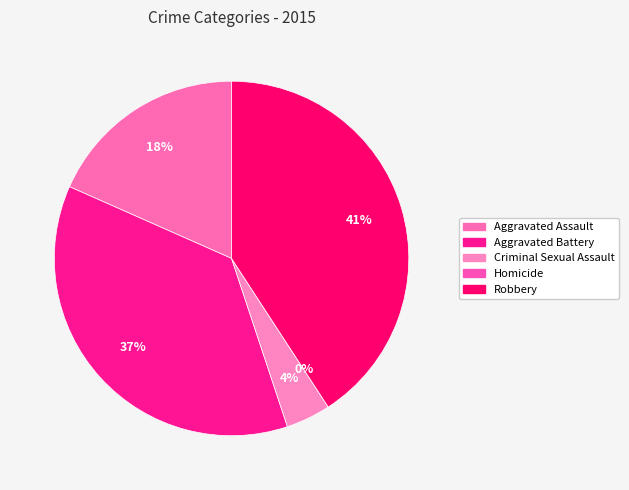

Rank the categories by value from lowest to highest.

Homicide, Criminal Sexual Assault, Aggravated Assault, Aggravated Battery, Robbery